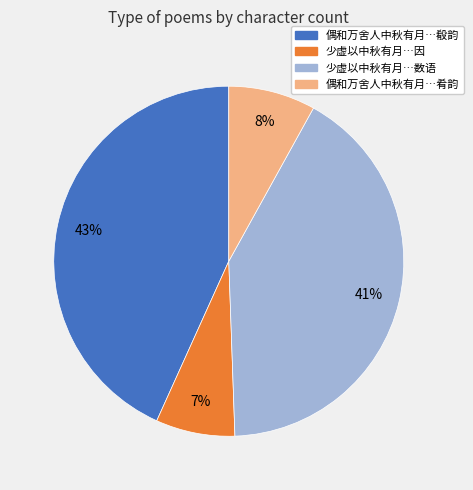

How many segments does this pie chart have?

4